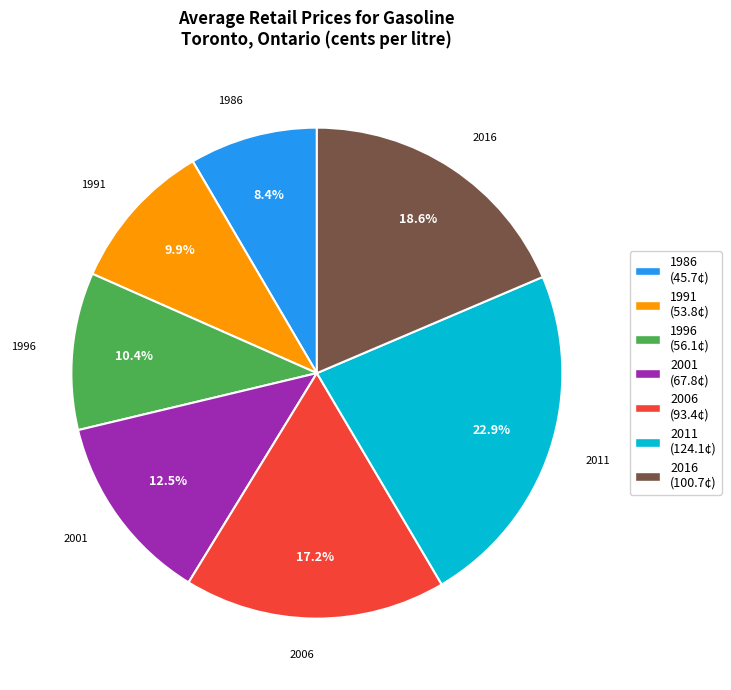

Does any single category account for the majority?

No